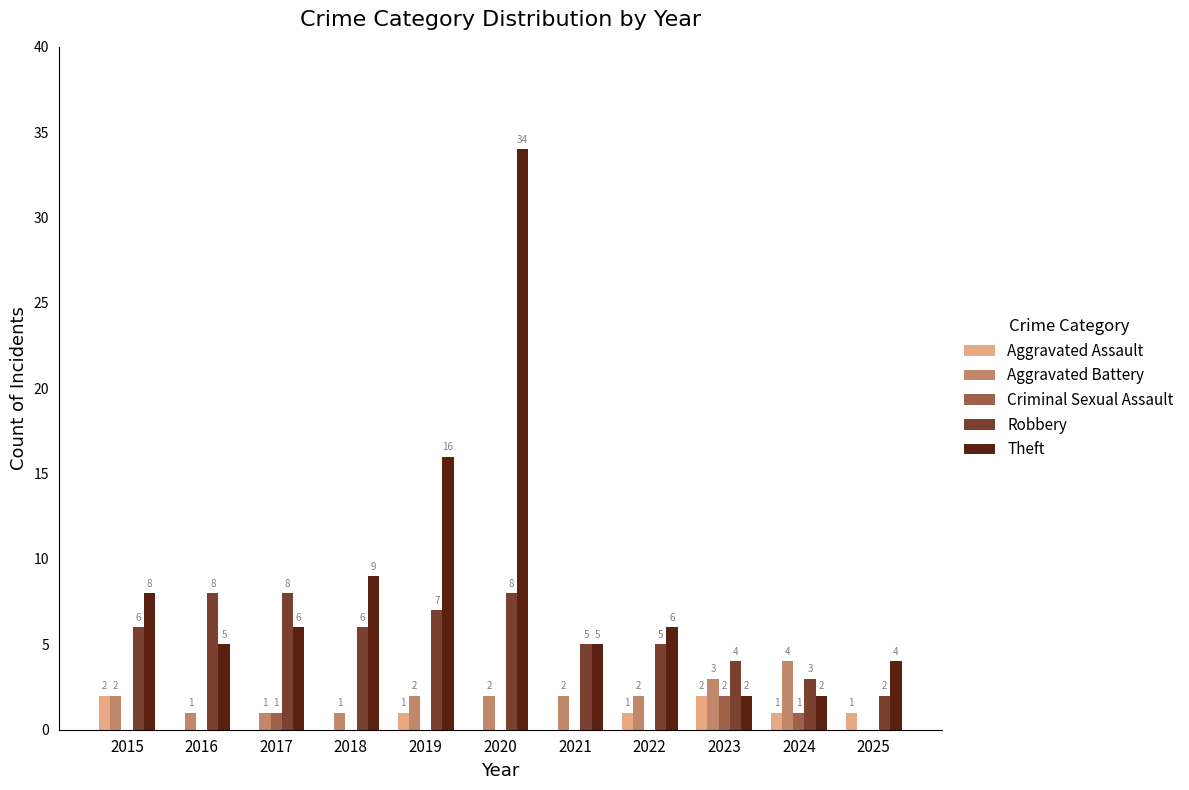

The Aggravated Battery series shows 4 at 2024. True or false?

True